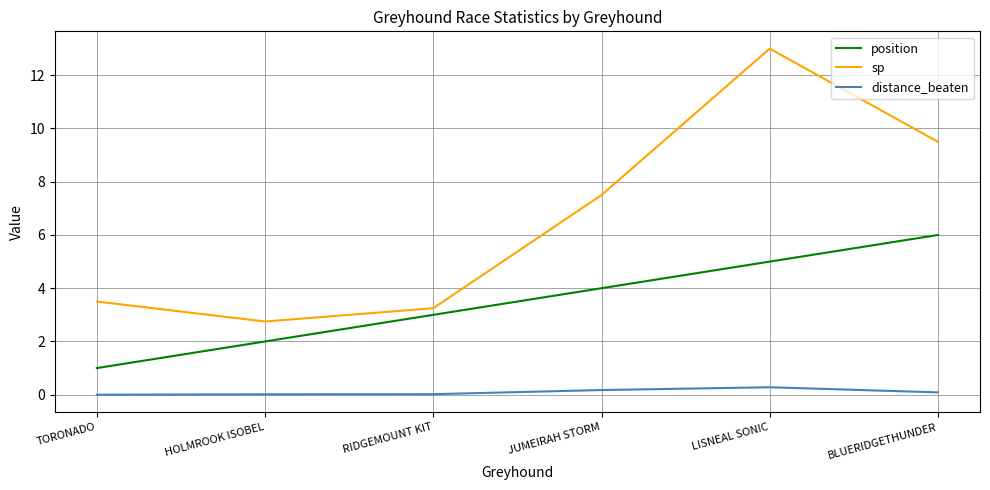

Count the number of categories in the chart.

6